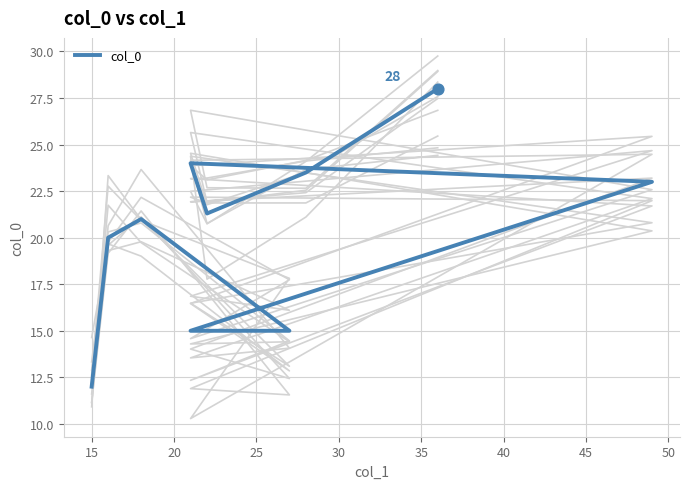

Between 10 and 40, which is larger?

40